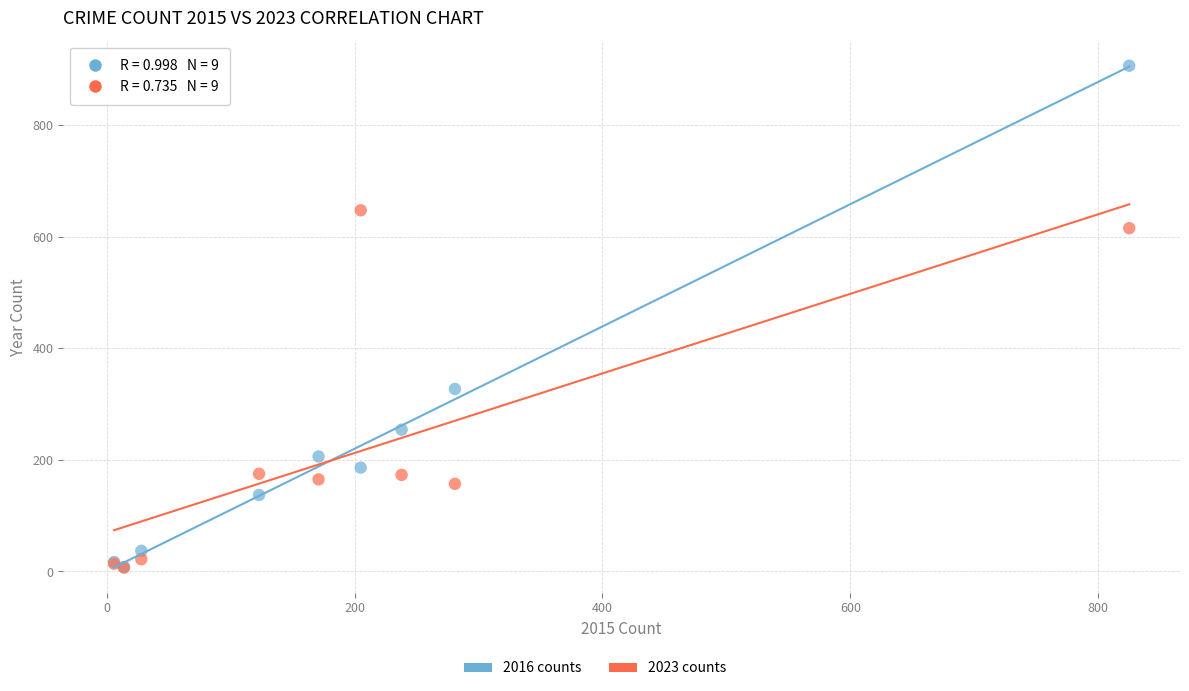

In the 2016 counts series, what Y value is closest to 457?

327